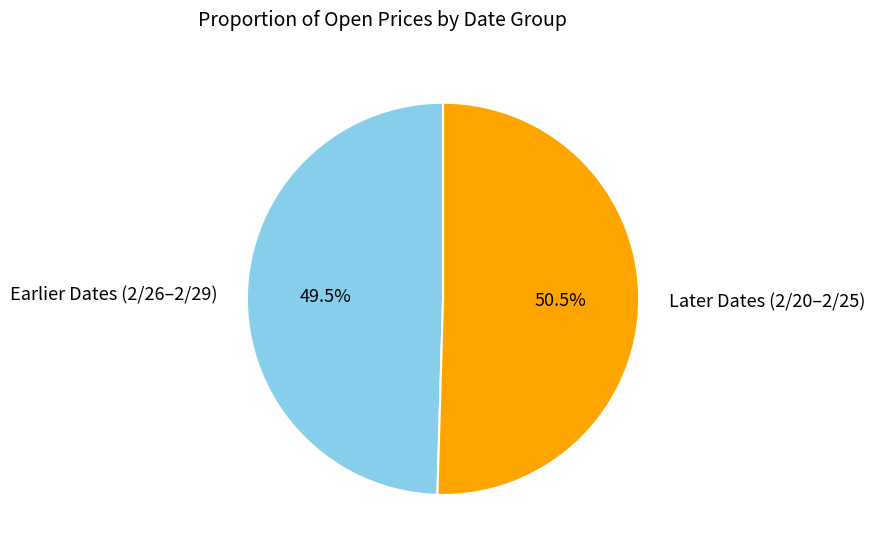

Which category has the smallest portion of the pie?

Earlier Dates (2/26–2/29)